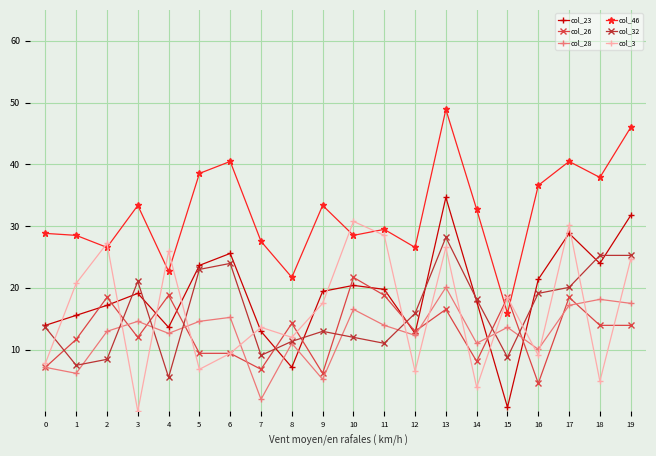

What are all the series names shown in the legend?

col_23, col_26, col_28, col_46, col_32, col_3